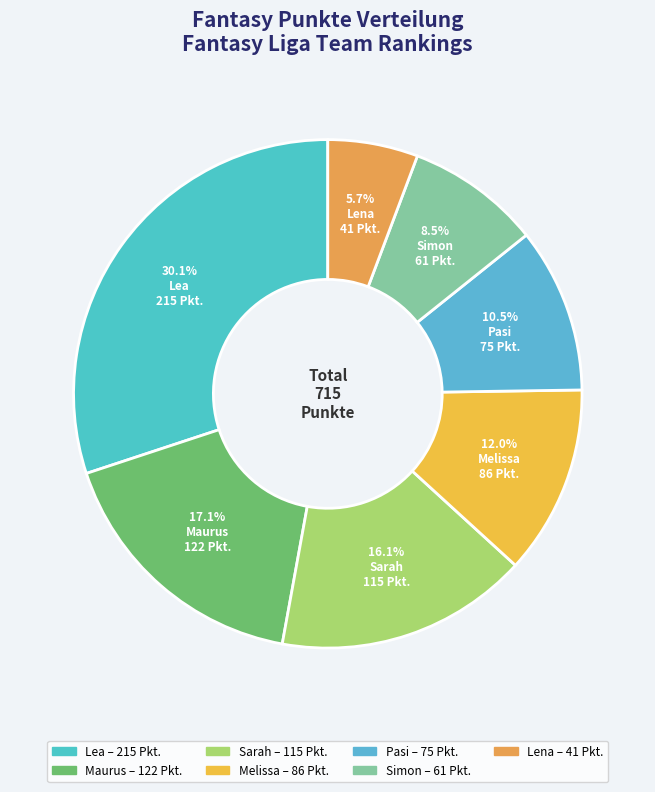

Do Maurus and Lea together represent more than half of the pie?

No